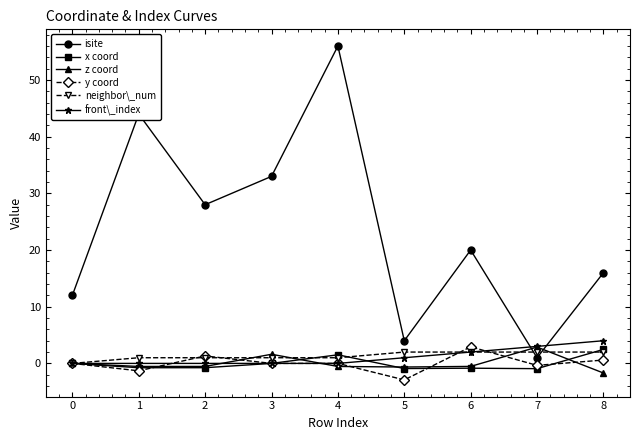

What are all the series names shown in the legend?

isite, x coord, z coord, y coord, neighbor\_num, front\_index